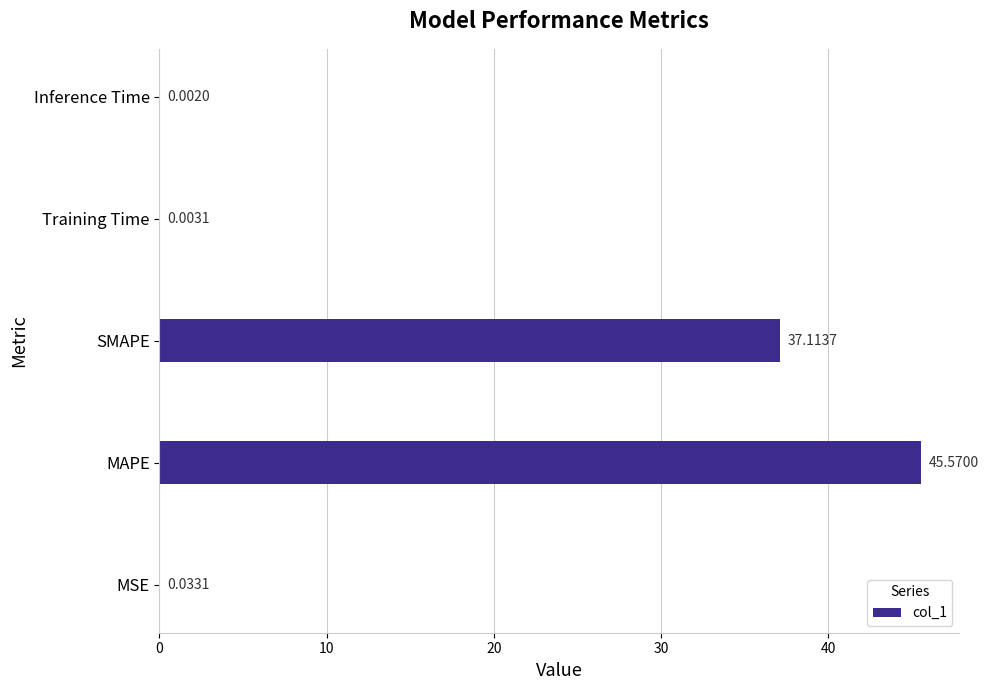

Which has a higher value, MAPE or Training Time?

MAPE